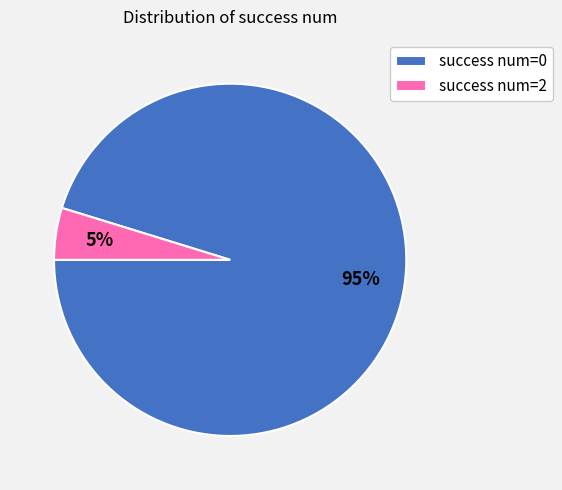

Do success num=2 and success num=0 together represent more than half of the pie?

Yes